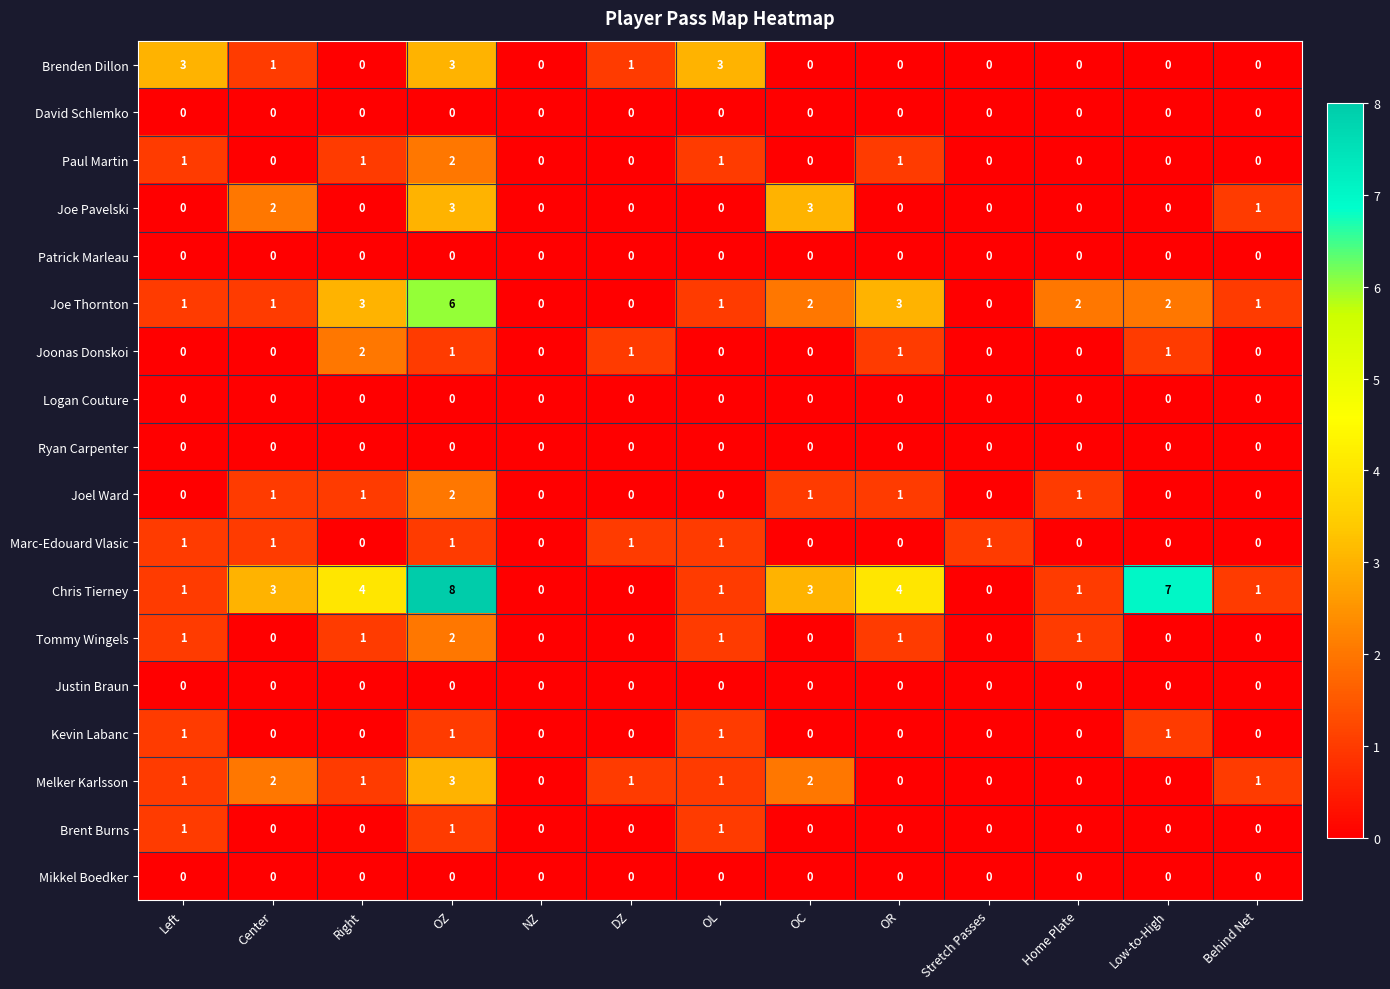

At which category is the sum across all series the highest?

OZ